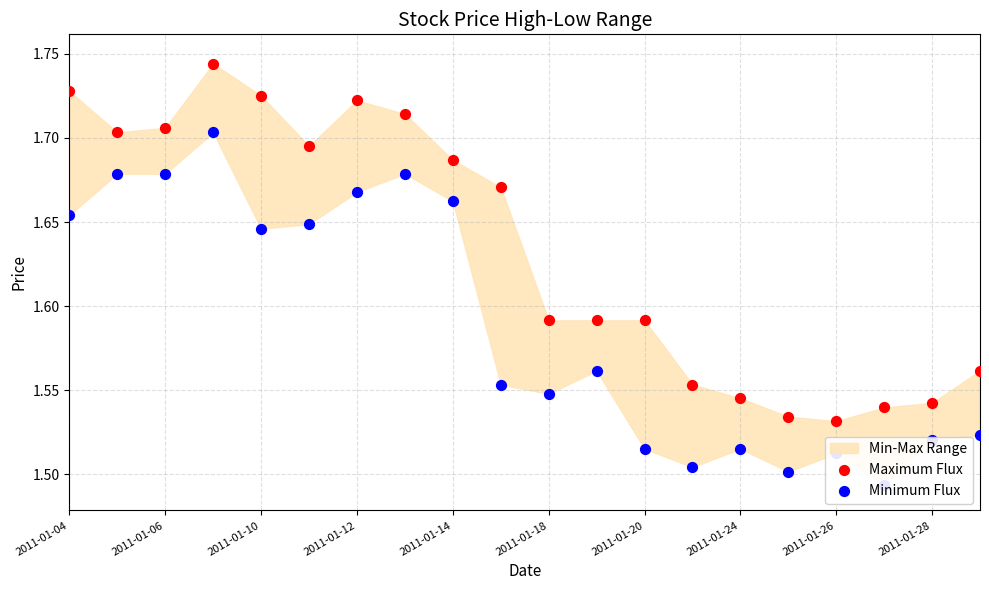

Which series has the widest spread of Y values?

Maximum Flux